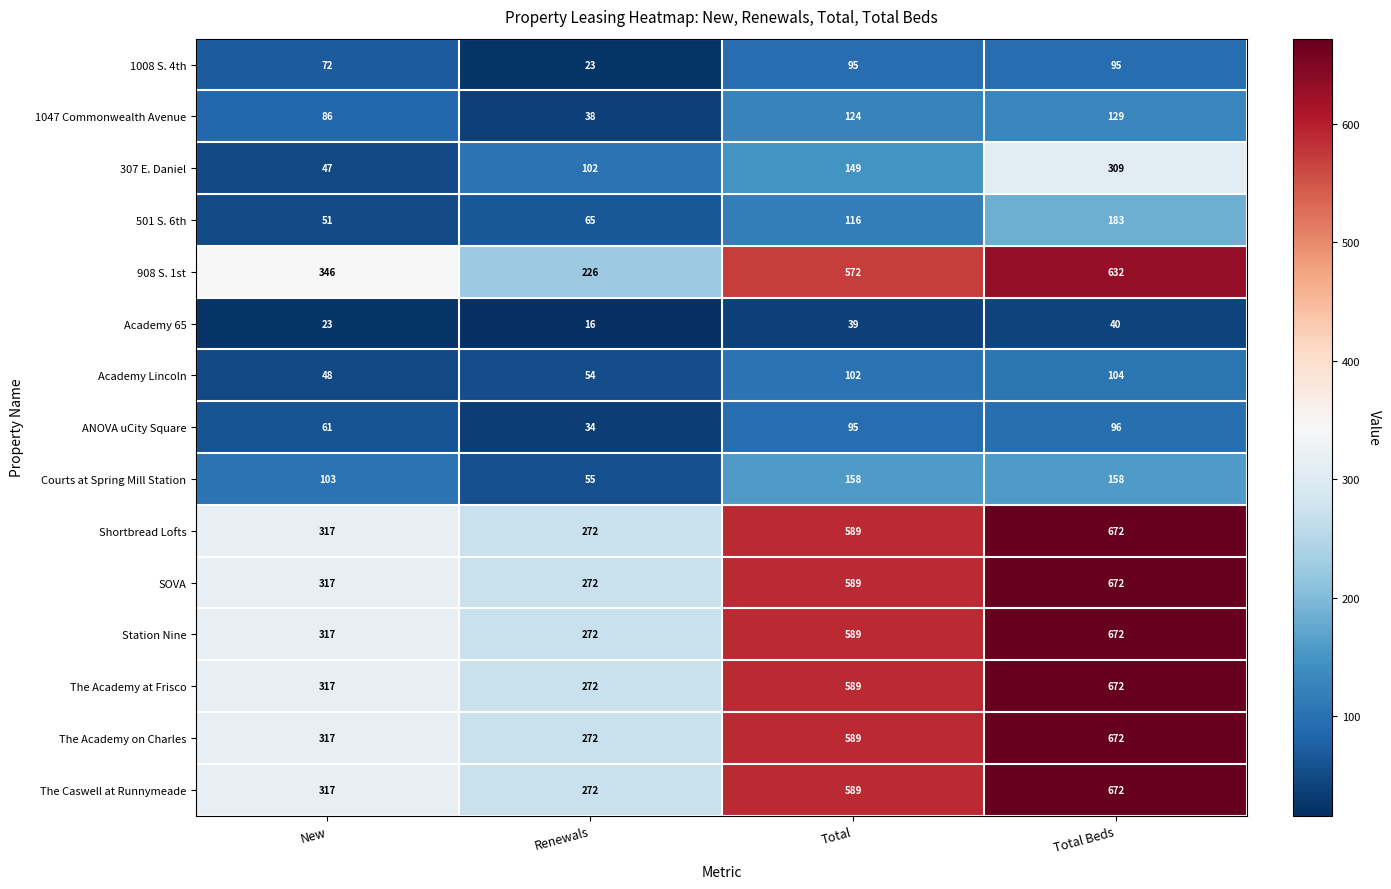

Which category has the highest value across all series?

Total Beds